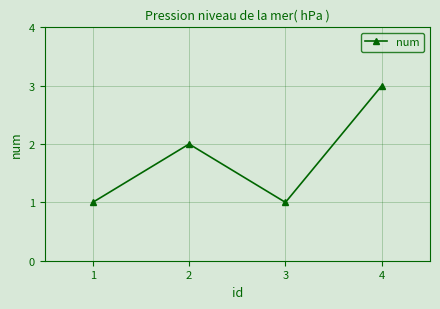

Reading right to left, list all the values displayed in this chart.

3	1	2	1